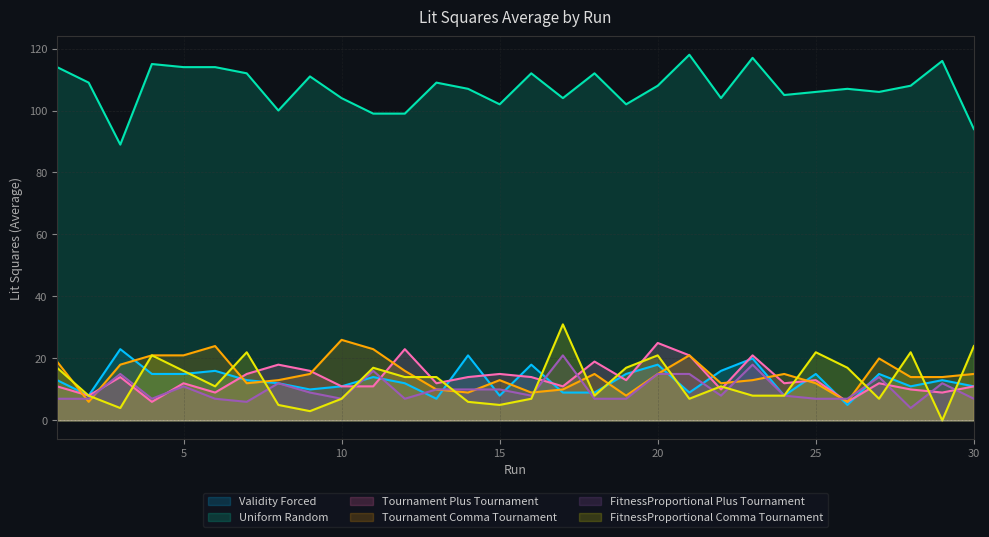

Which series changed the most between 10 and 17?

FitnessProportional Comma Tournament